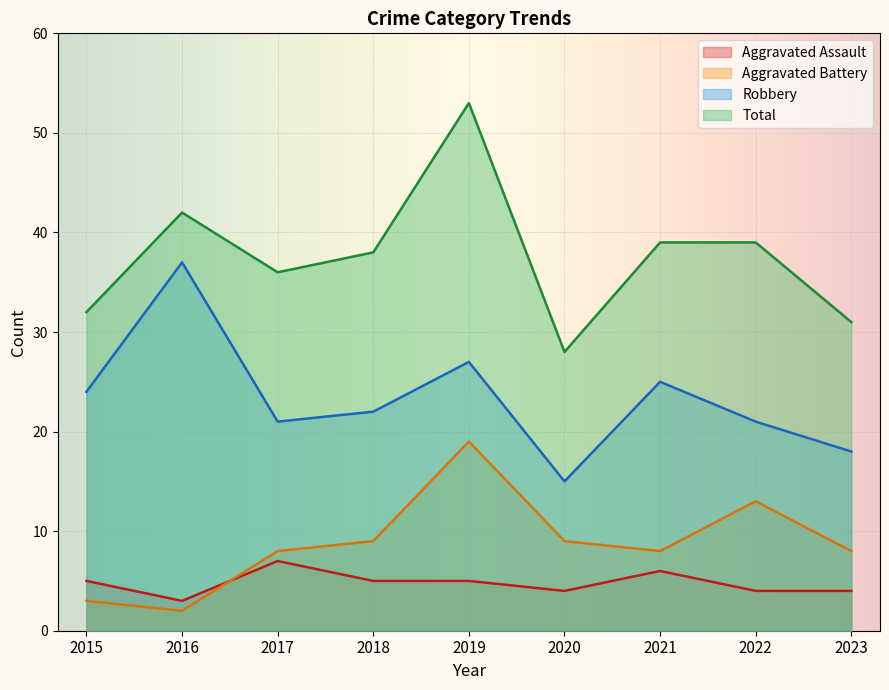

True or false: Total has more than 0 interior local peaks.

True